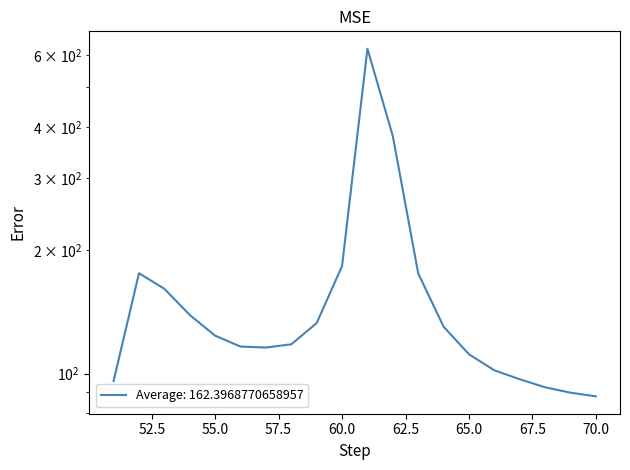

List the labels in order of value, largest first.

61, 62, 60, 52, 63, 53, 54, 59, 64, 55, 58, 56, 57, 65, 66, 67, 51, 68, 69, 70